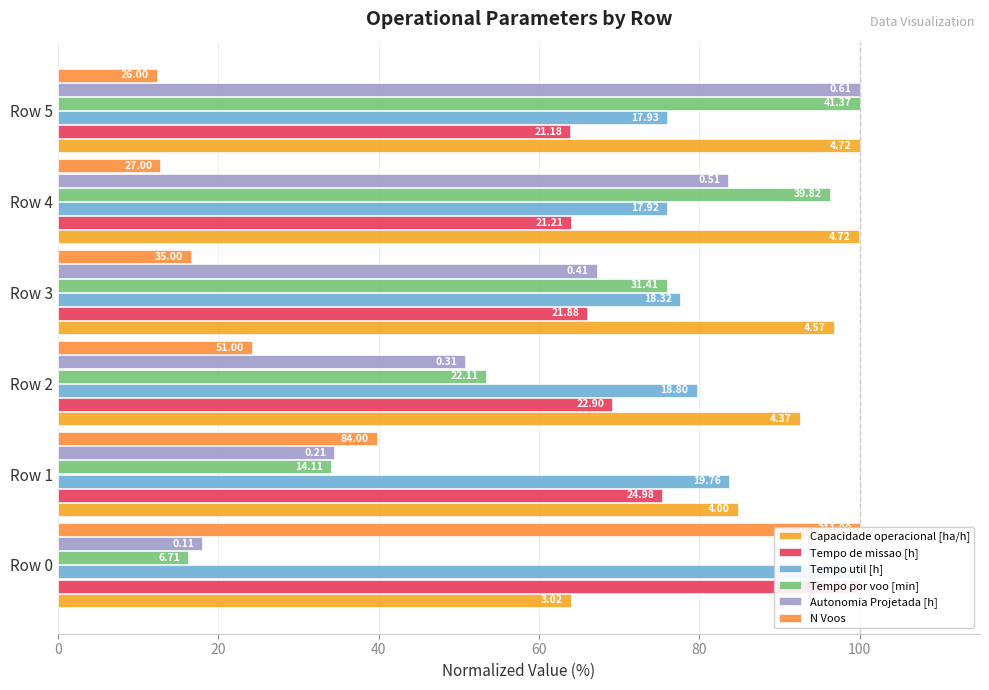

What is the total value across all series at Row 1?

352.3